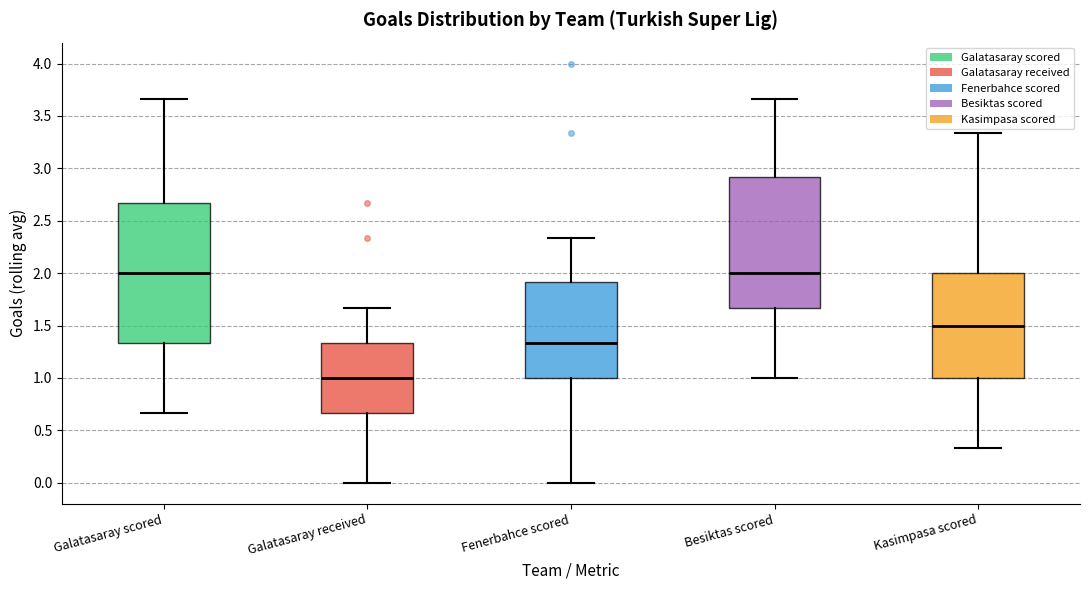

Reading left to right, transcribe this box plot: for each box, give where its median line is, the range the box spans, and where its two whiskers end, as read against the y-axis. The values are not printed on the chart, so give them approximately, as read against the axis.

Galatasaray scored: median 2.00, box 1.35 to 2.65, whiskers 0.65 to 3.65
Galatasaray received: median 1.00, box 0.65 to 1.35, whiskers 0.00 to 1.65
Fenerbahce scored: median 1.35, box 1.00 to 1.90, whiskers 0.00 to 2.35
Besiktas scored: median 2.00, box 1.65 to 2.90, whiskers 1.00 to 3.65
Kasimpasa scored: median 1.50, box 1.00 to 2.00, whiskers 0.35 to 3.35